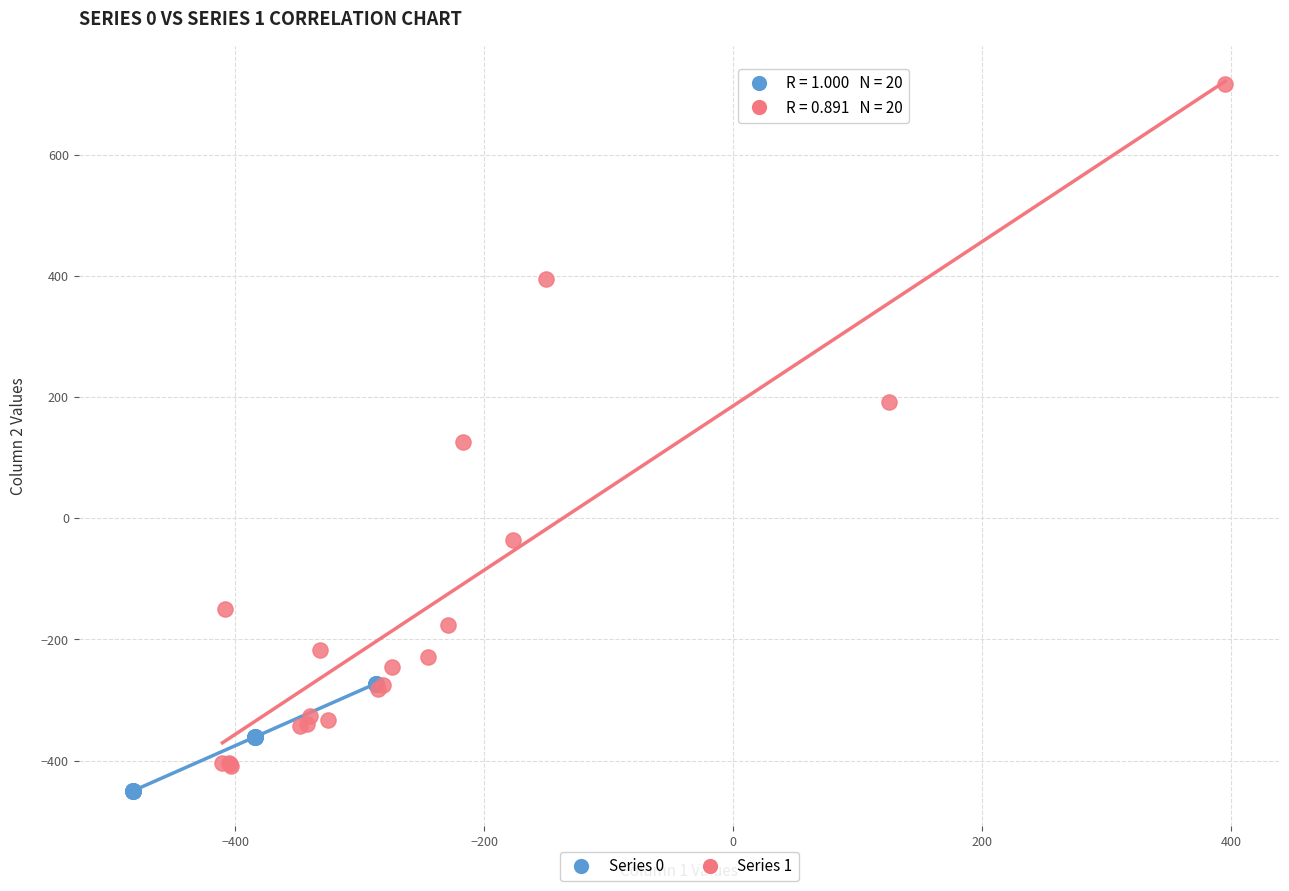

Which series reaches the maximum Y coordinate?

Series 1